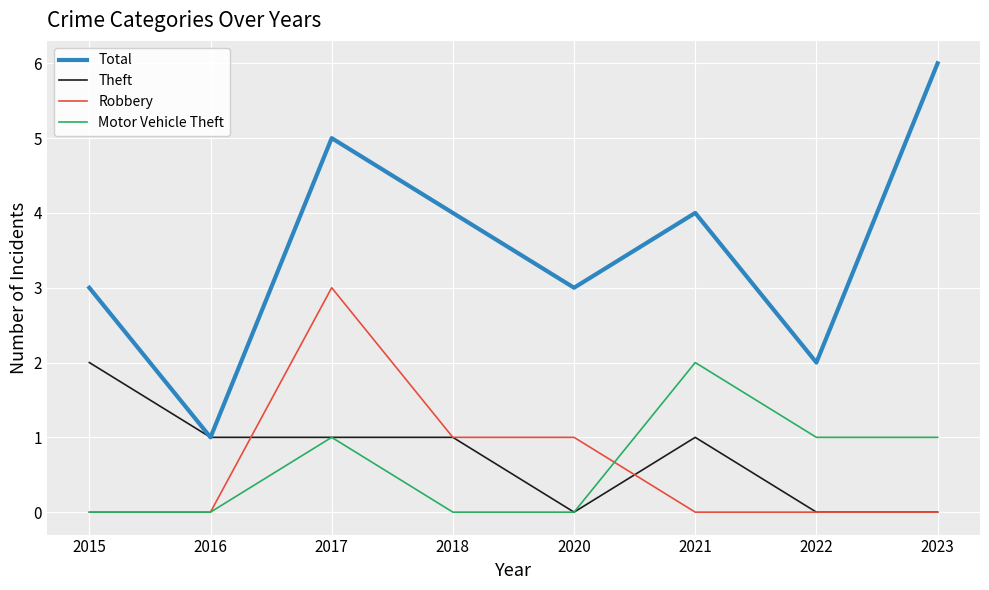

Reading left to right, transcribe all the data shown in this chart.

Total: 3	1	5	4	3	4	2	6
Theft: 2	1	1	1	0	1	0	0
Robbery: 0	0	3	1	1	0	0	0
Motor Vehicle Theft: 0	0	1	0	0	2	1	1